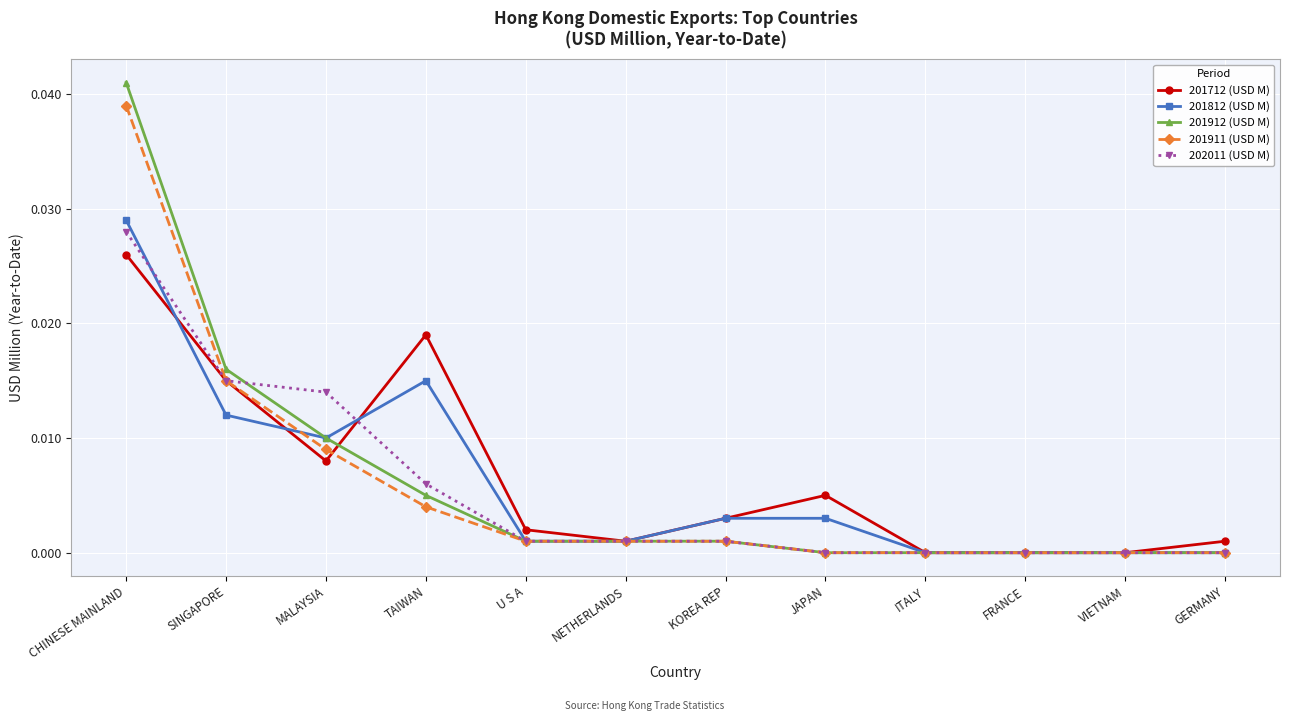

Which category has the highest value in the 201812 (USD M) series?

CHINESE MAINLAND